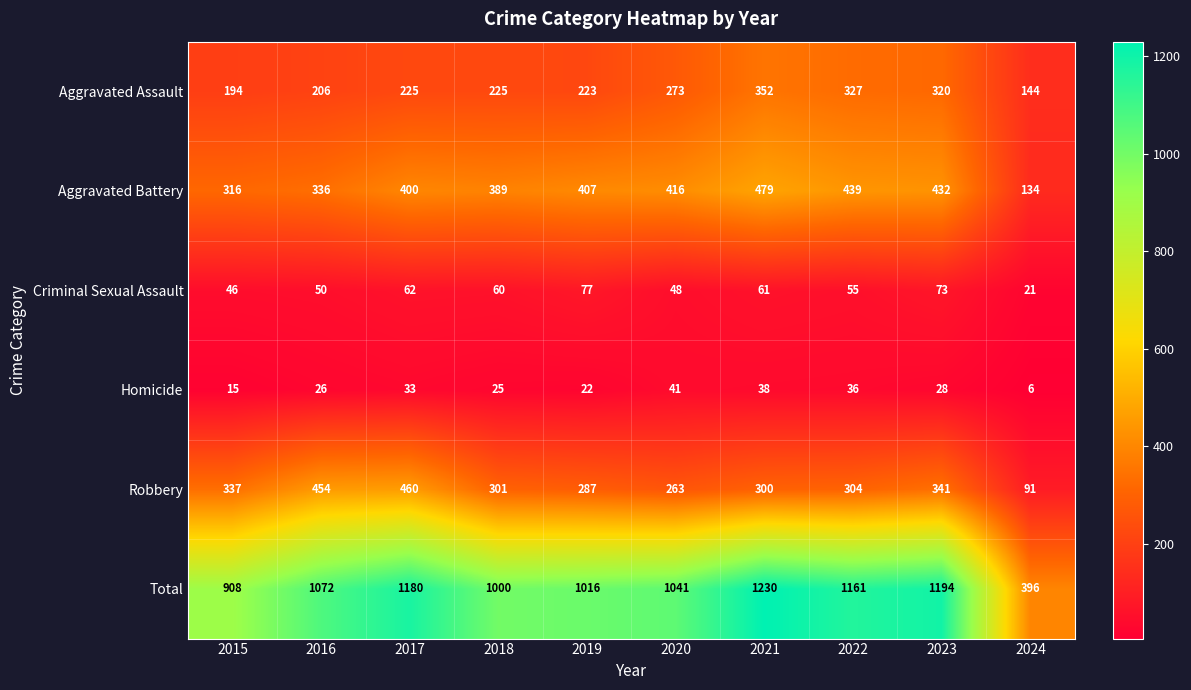

Which series has the widest spread of values?

Total